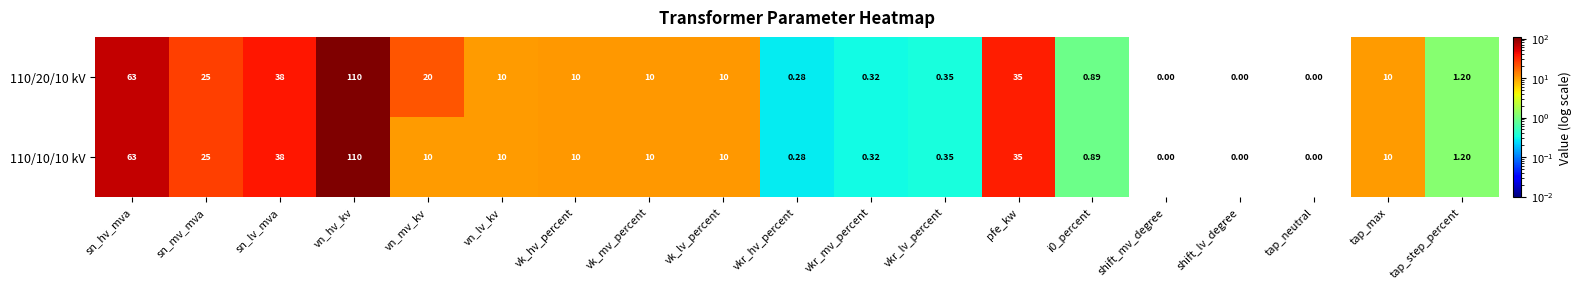

Is the value of 110/20/10 kV at tap_neutral greater than the value of 110/10/10 kV at i0_percent?

No